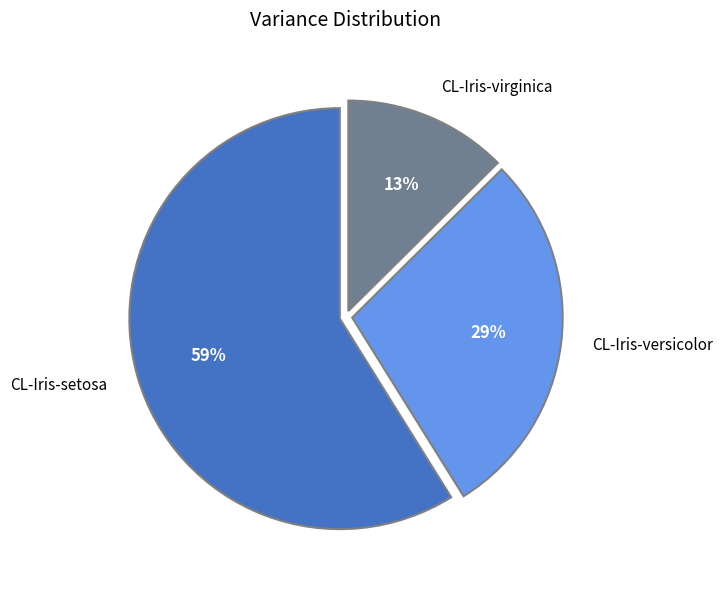

How many slices are in this pie chart?

3